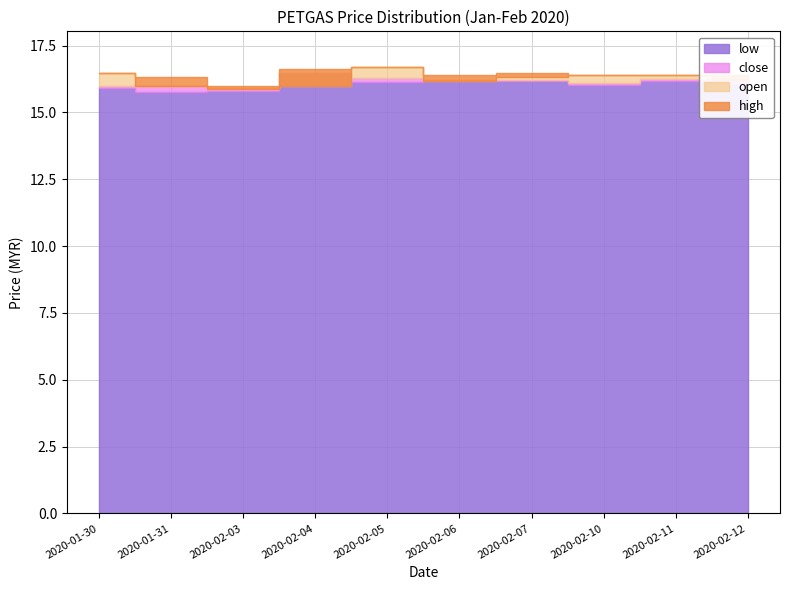

True or false: low and high cross at least once.

False